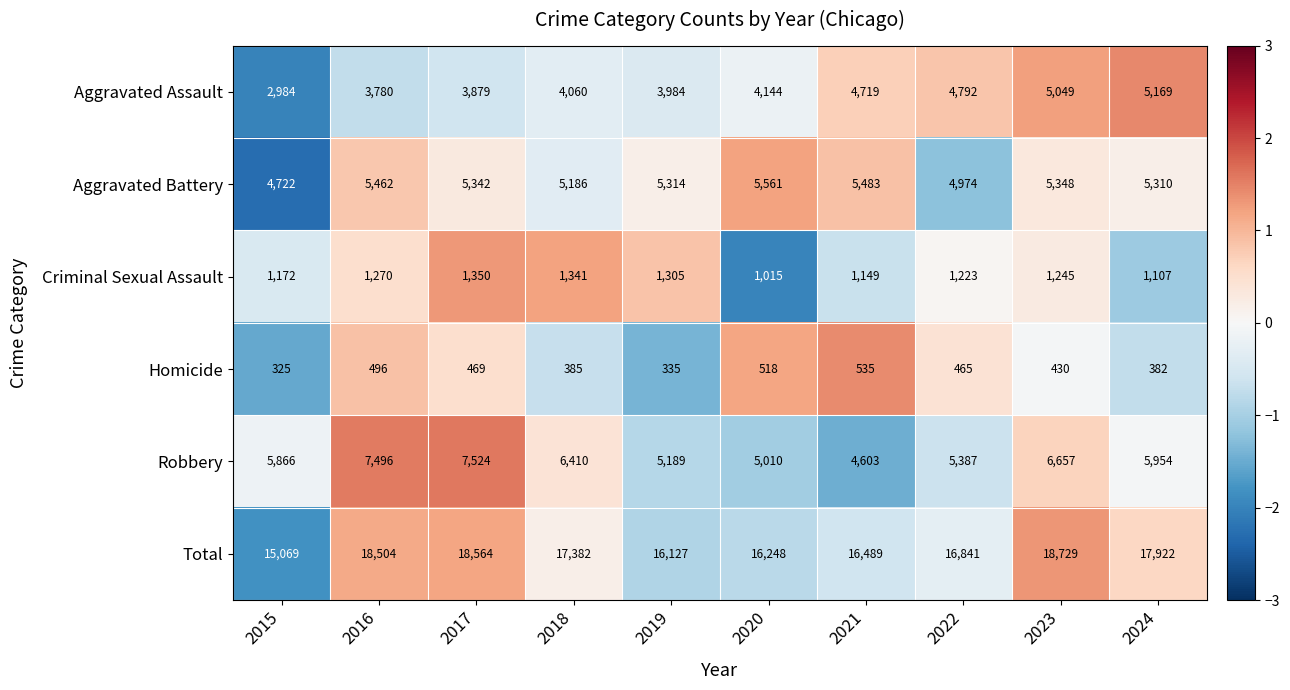

How many data points in Total are less than 17382?

5